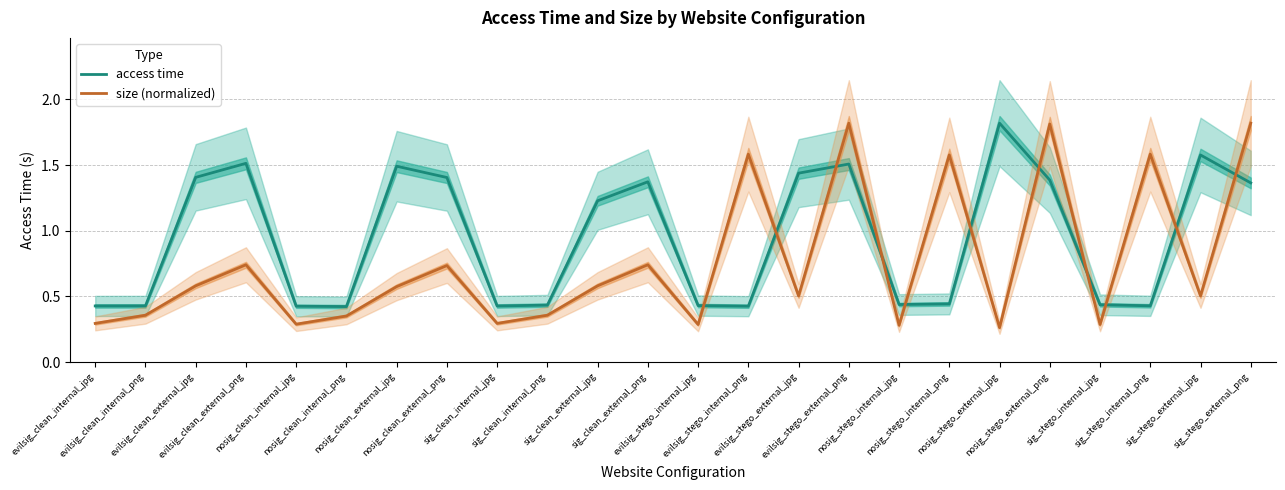

Rank the series by their average value, from highest to lowest.

access time, size (normalized)